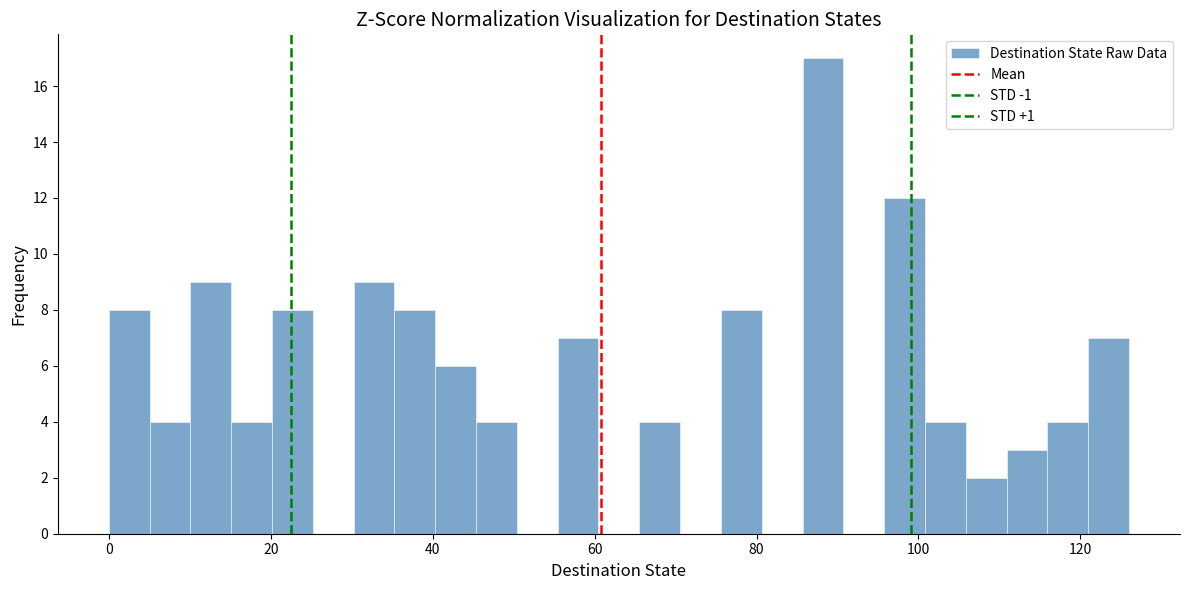

Read against the x-axis, roughly where is the centre of the tallest bar?

88